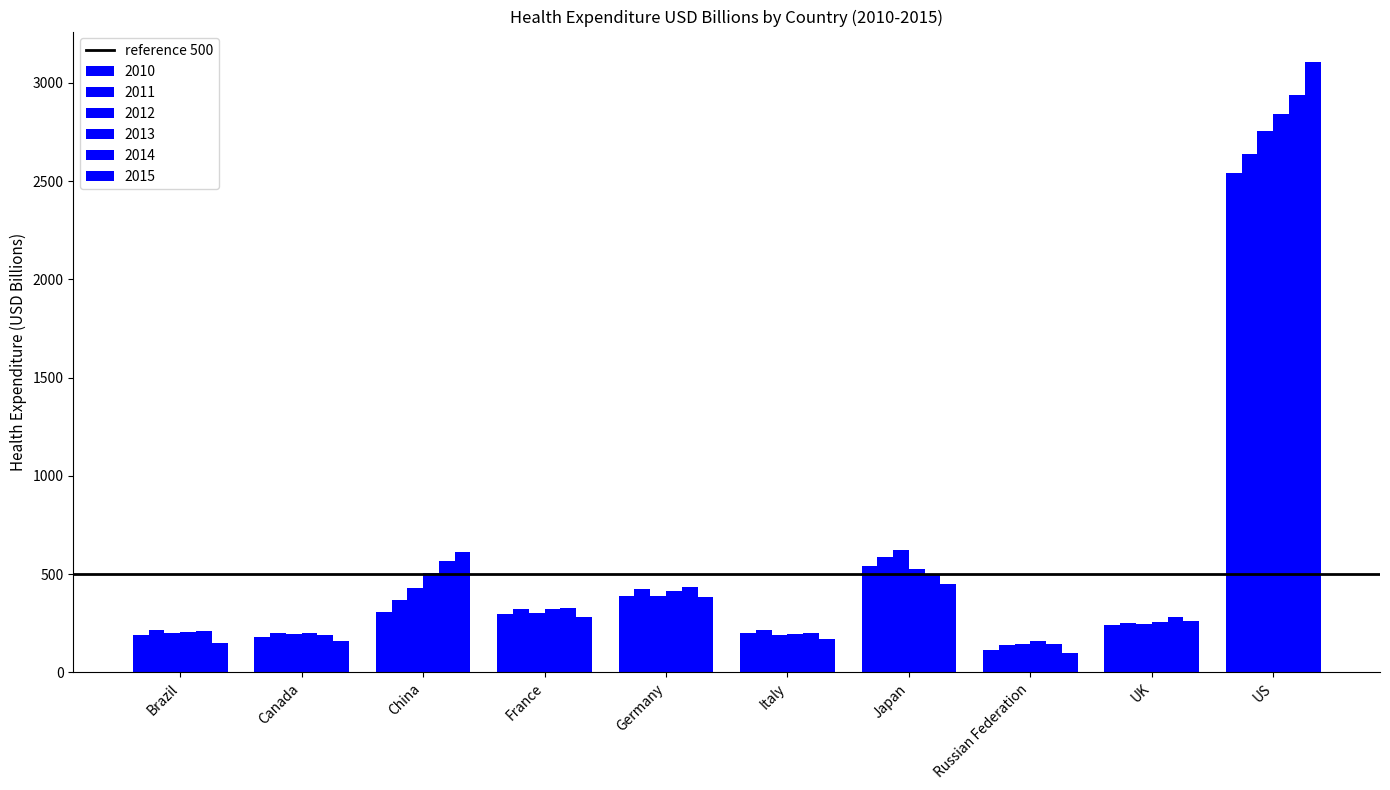

Reading right to left, what are all the values shown in this chart?

2010: US=2543.8	UK=239.5	Russian Federation=113.5	Japan=542.3	Italy=200.1	Germany=389.7	France=298.6	China=309.6	Canada=180.3	Brazil=191.0
2011: US=2640.6	UK=249.1	Russian Federation=140.1	Japan=589.8	Italy=214.4	Germany=422.8	France=320.5	China=370.0	Canada=200.3	Brazil=216.3
2012: US=2755.6	UK=248.6	Russian Federation=146.1	Japan=624.8	Italy=192.3	Germany=387.5	France=303.9	China=430.5	Canada=197.4	Brazil=199.4
2013: US=2840.5	UK=257.8	Russian Federation=158.0	Japan=524.3	Italy=197.8	Germany=412.5	France=321.3	China=505.8	Canada=198.6	Brazil=204.3
2014: US=2939.0	UK=282.3	Russian Federation=146.4	Japan=496.9	Italy=198.3	Germany=434.4	France=329.4	China=564.5	Canada=191.2	Brazil=208.3
2015: US=3106.0	UK=263.0	Russian Federation=96.6	Japan=448.3	Italy=169.5	Germany=381.3	France=280.8	China=613.9	Canada=162.3	Brazil=150.1